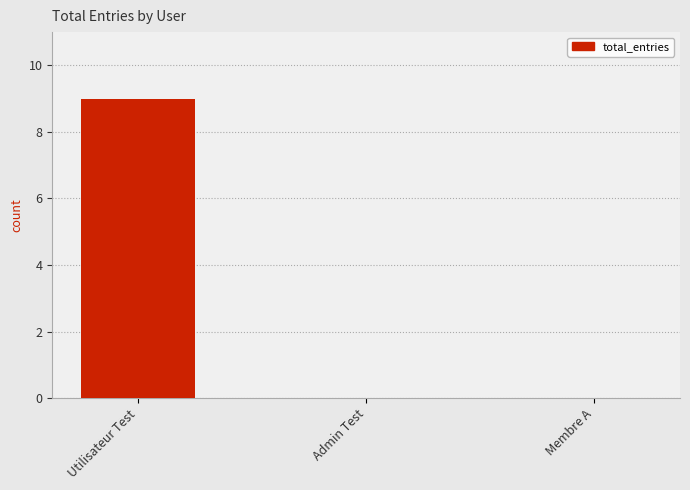

At which category does the chart reach its peak across all series?

Utilisateur Test